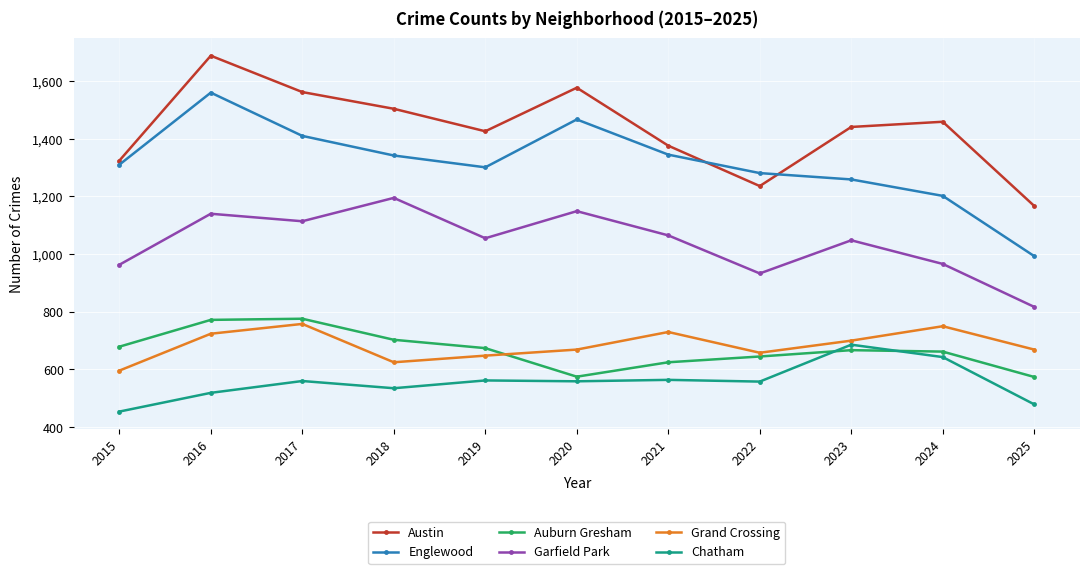

Which series ends up on top after the final intersection of Englewood and Austin?

Austin